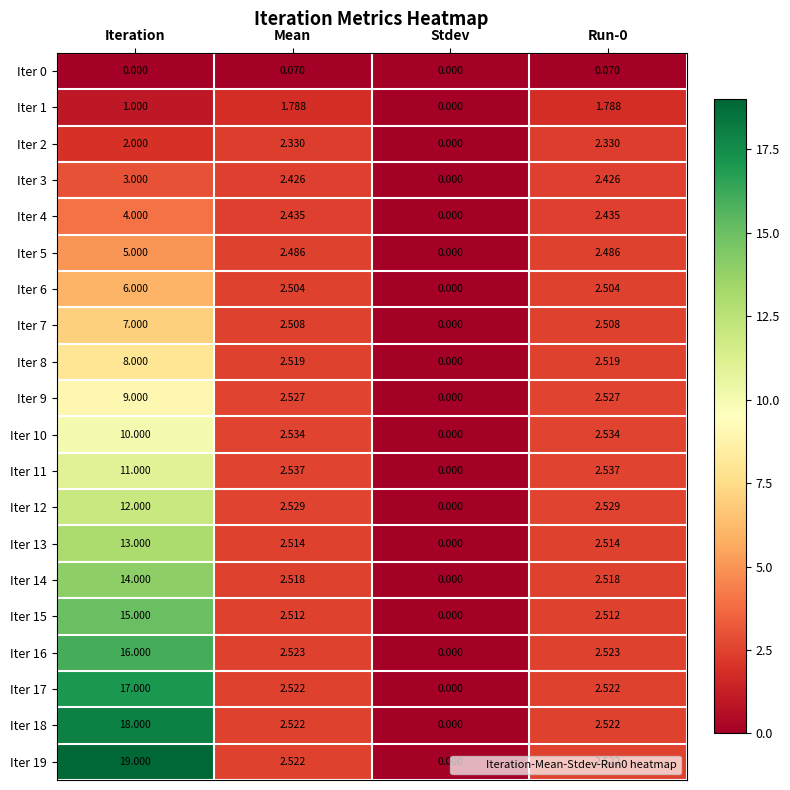

Which category has the lowest value in the Iter 17 series?

Stdev